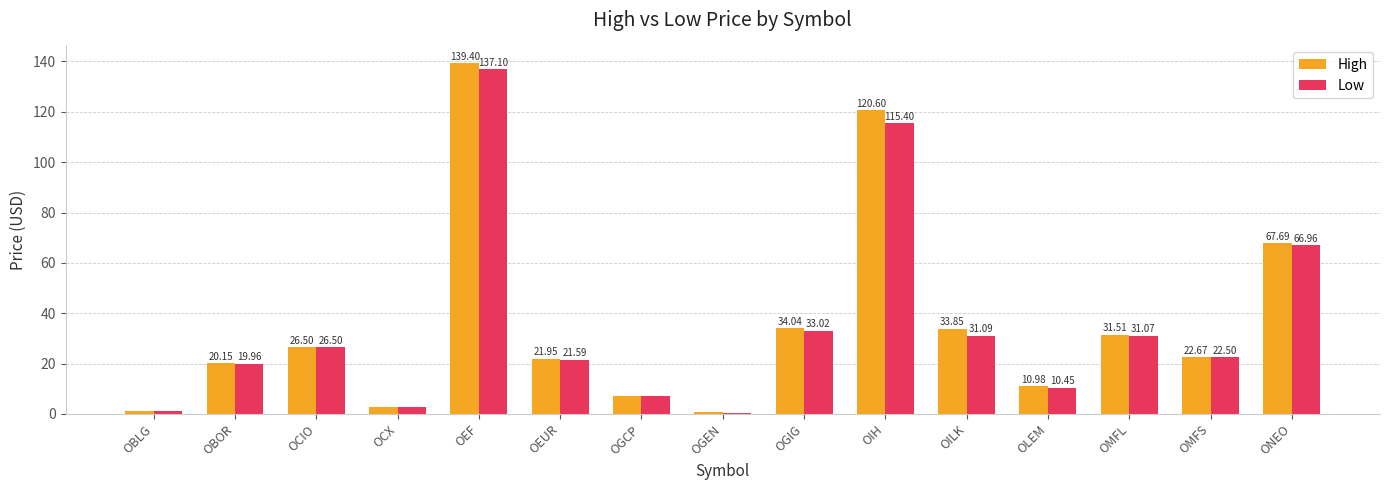

What is the sum of the Low values at OMFS and ONEO?

89.5